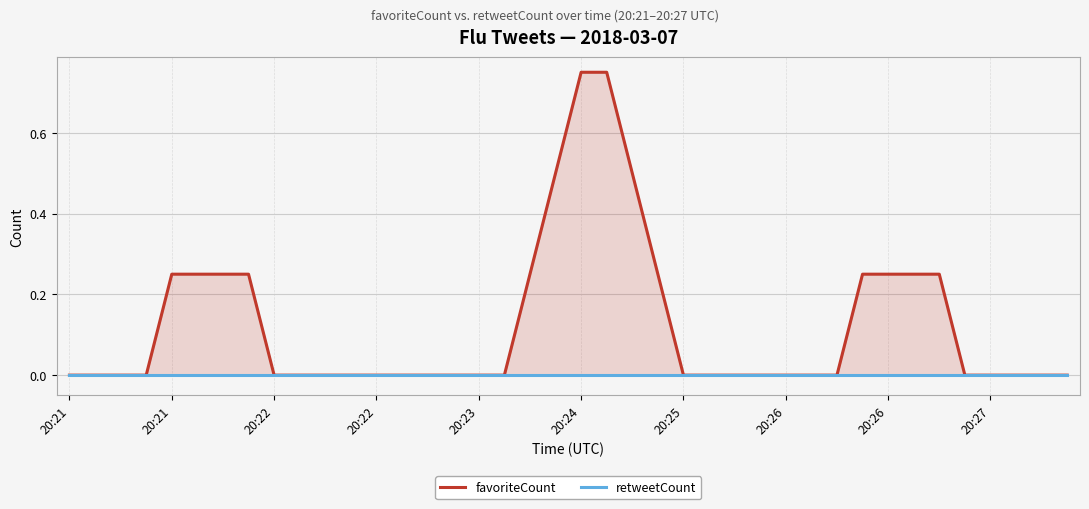

True or false: favoriteCount has a value of 0.8 at 20:24.

True